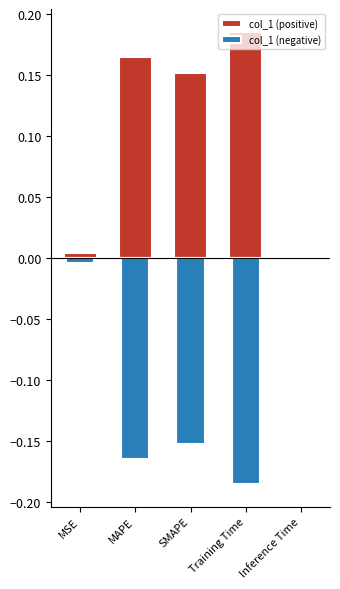

The col_1 (positive) series shows 0.0 at MSE. True or false?

False